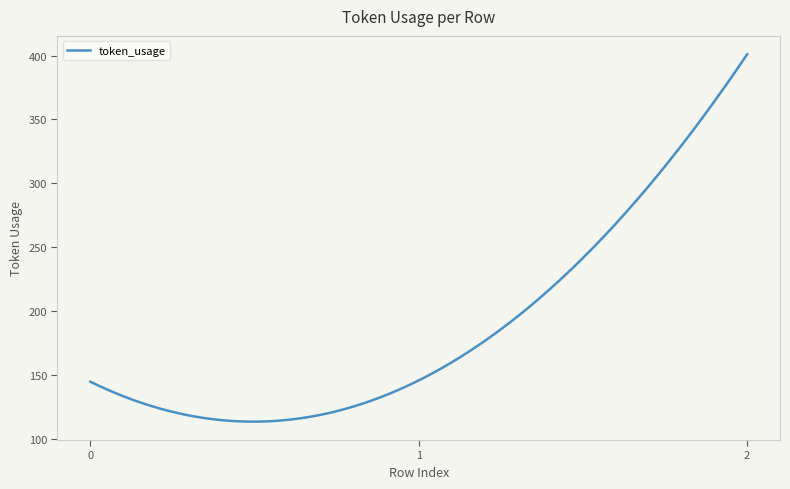

What is the minimum value shown in the chart?

113.7